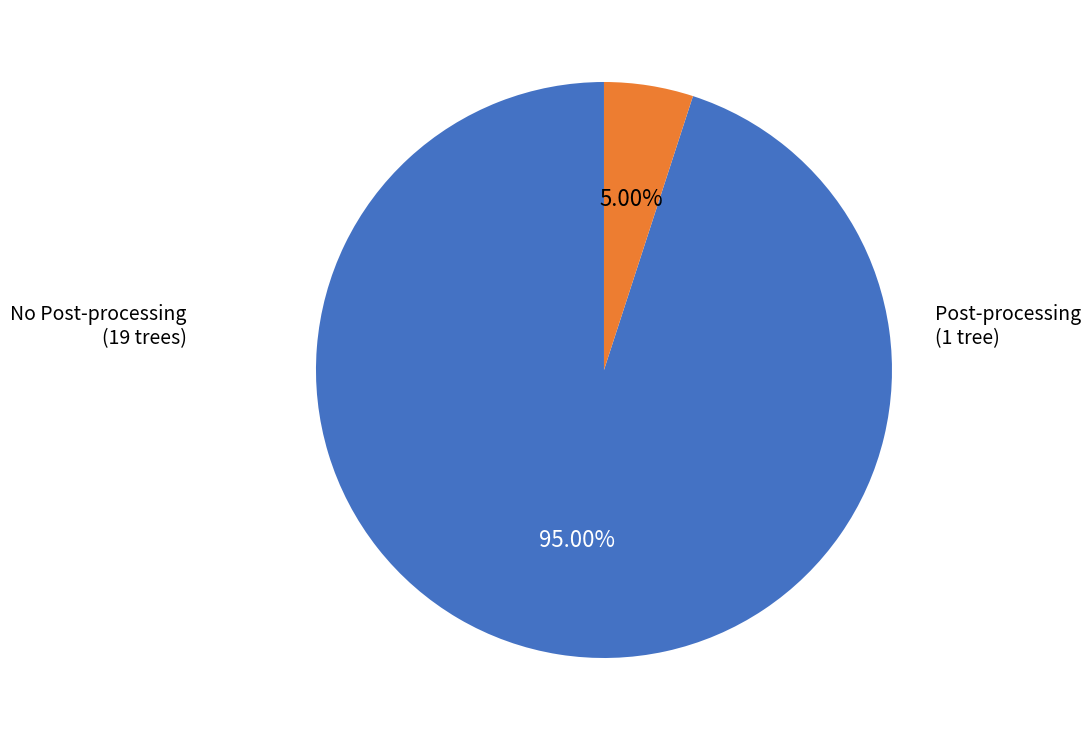

Is there any slice that represents more than half of the pie?

Yes